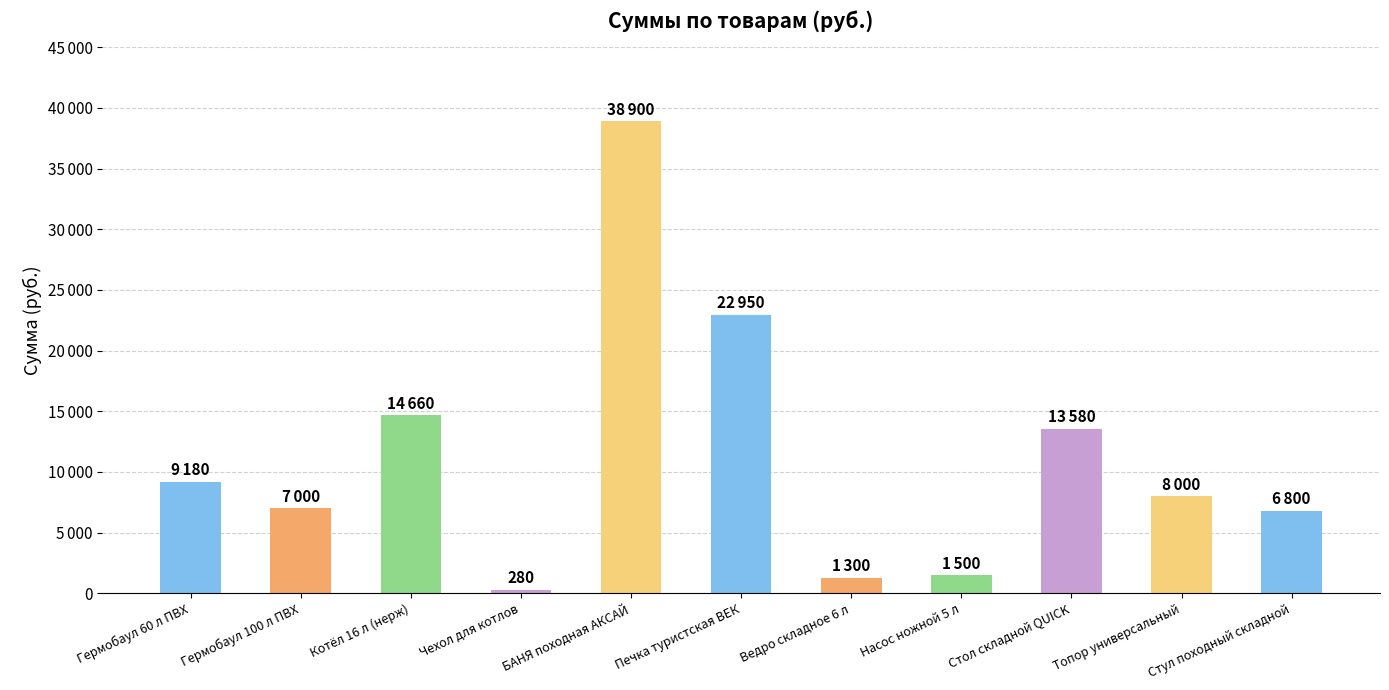

Does the chart contain any negative values?

No